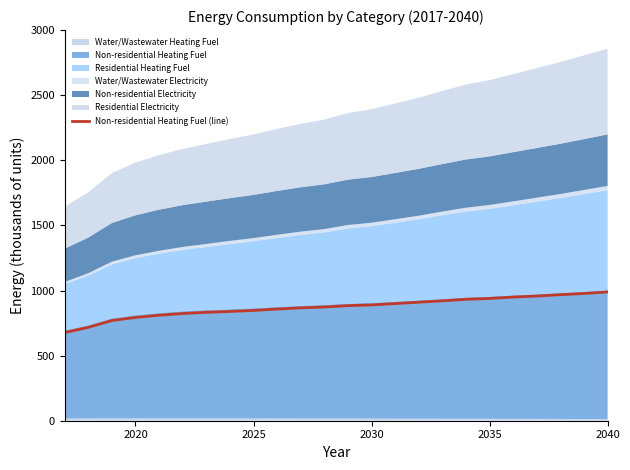

What is the highest value of the Non-residential Heating Fuel (line) series?

989.1